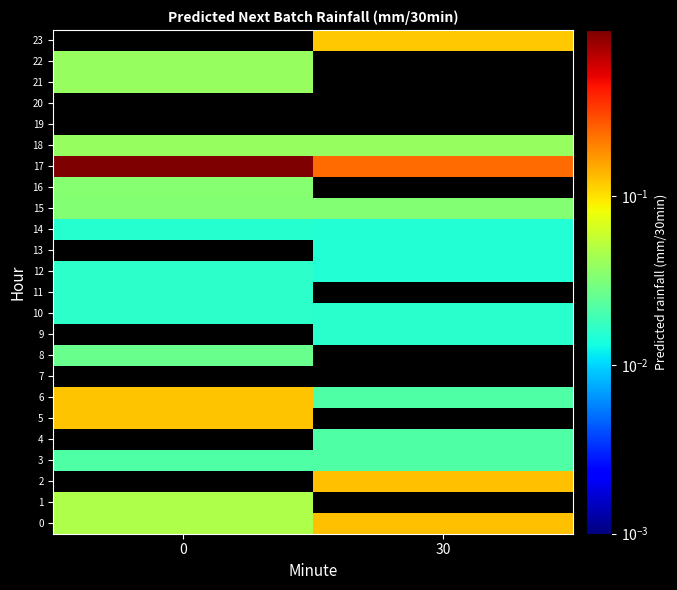

How many row_15 values are between 0 and 1?

2